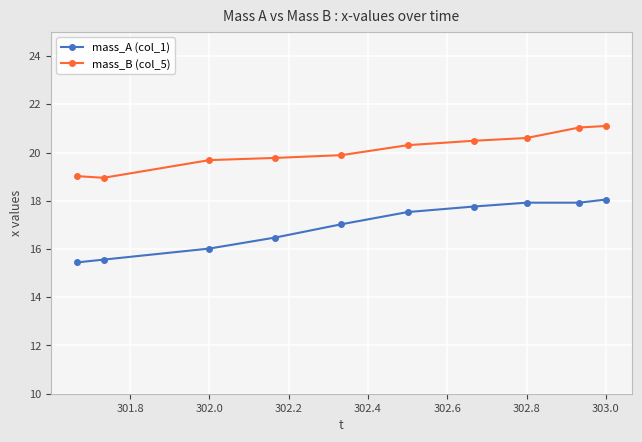

What is the lowest value of the mass_B (col_5) series?

19.0